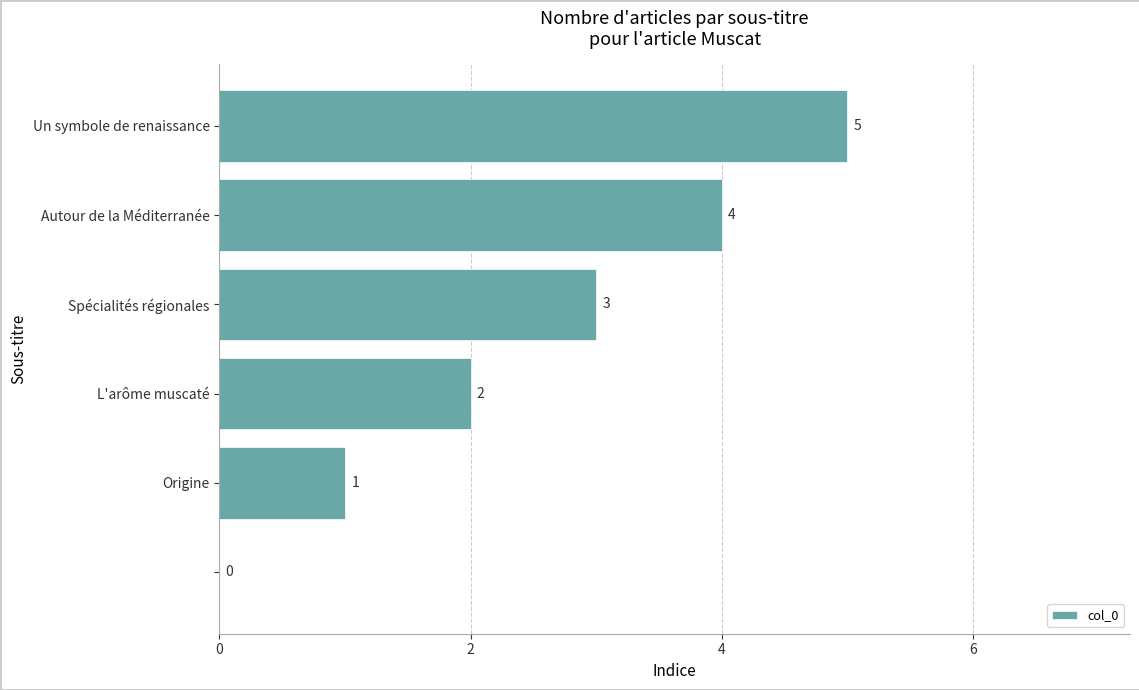

What is the sum of all values?

15